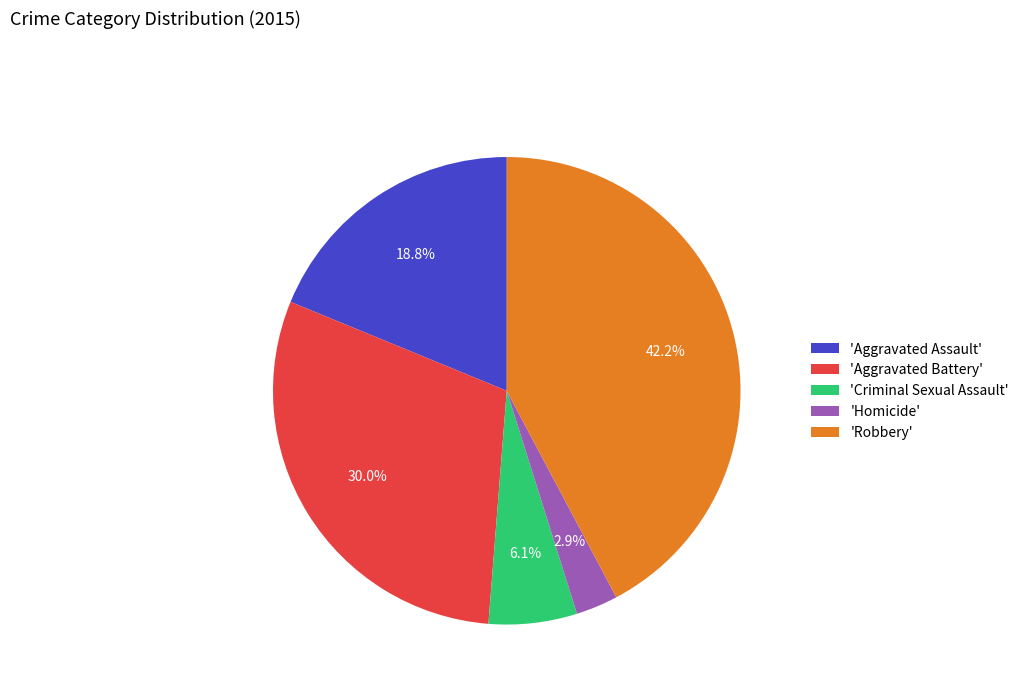

What is the smallest slice in the pie chart?

'Homicide'